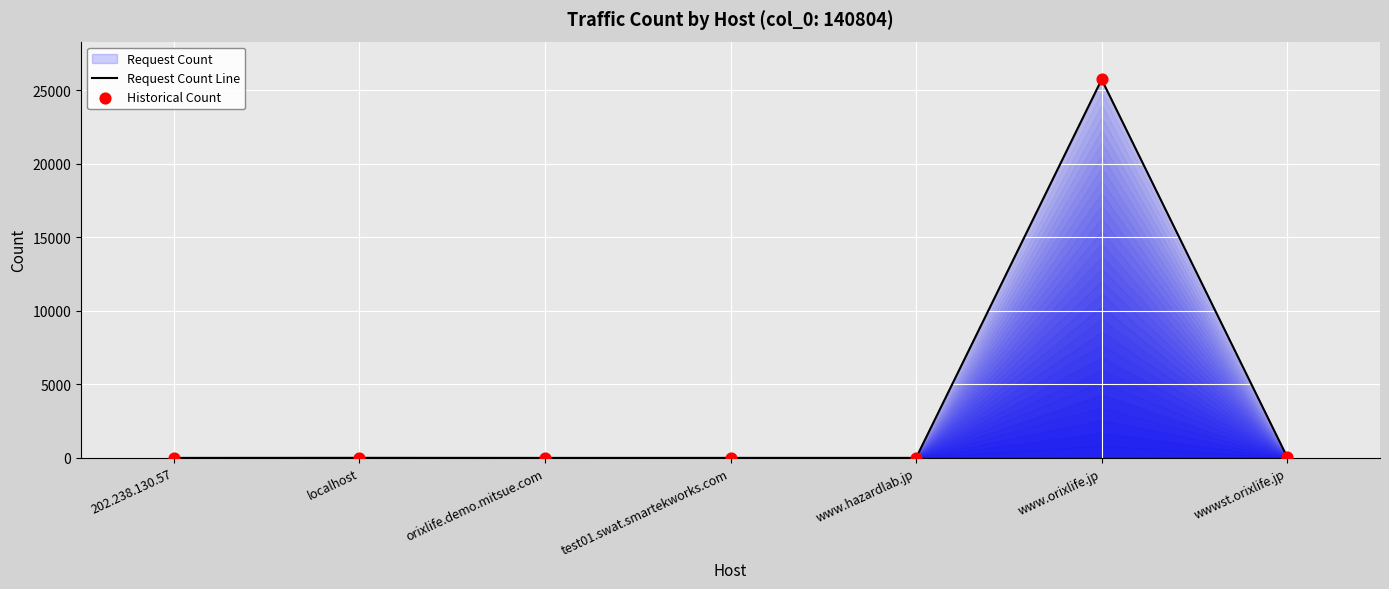

What is the average value?

3688